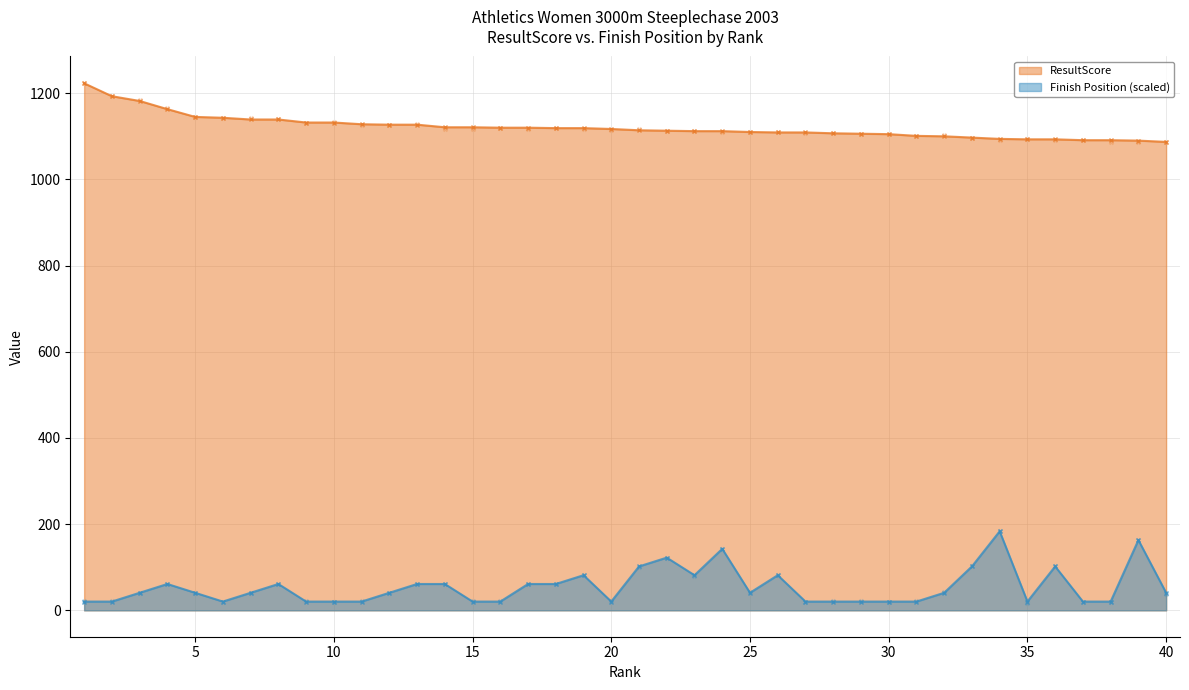

Which series has the largest total across all categories?

ResultScore